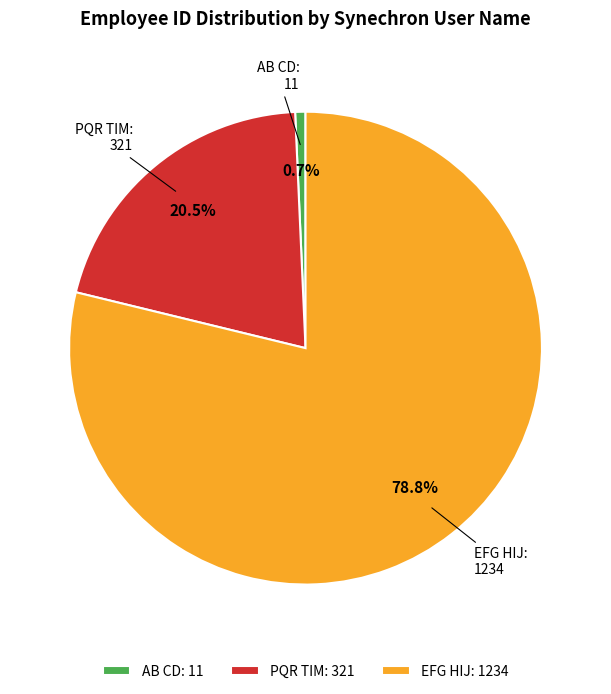

Which slice is the smallest?

AB CD